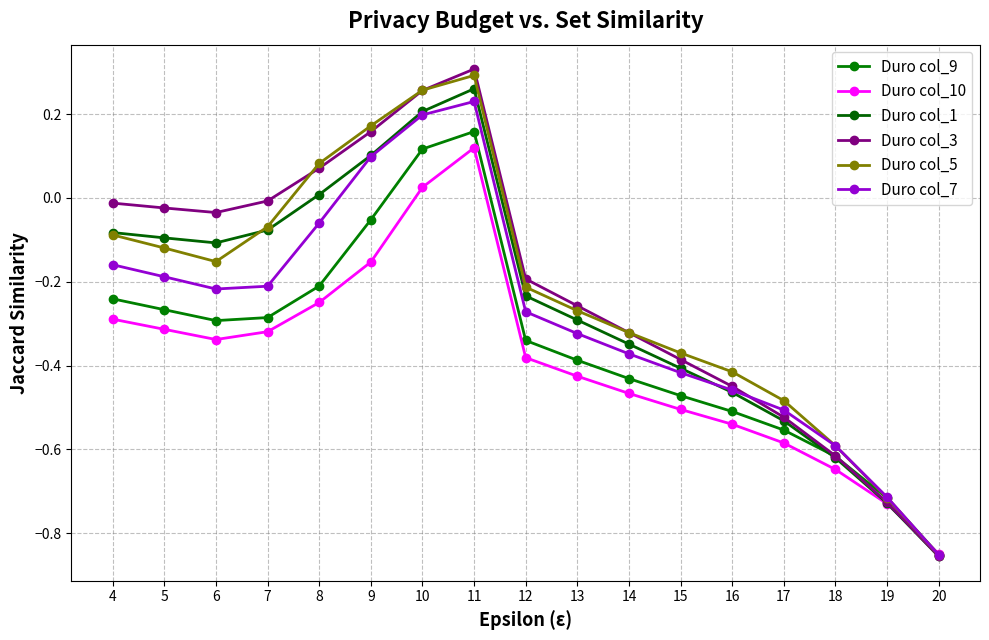

Which series has the largest total across all categories?

Duro col_3